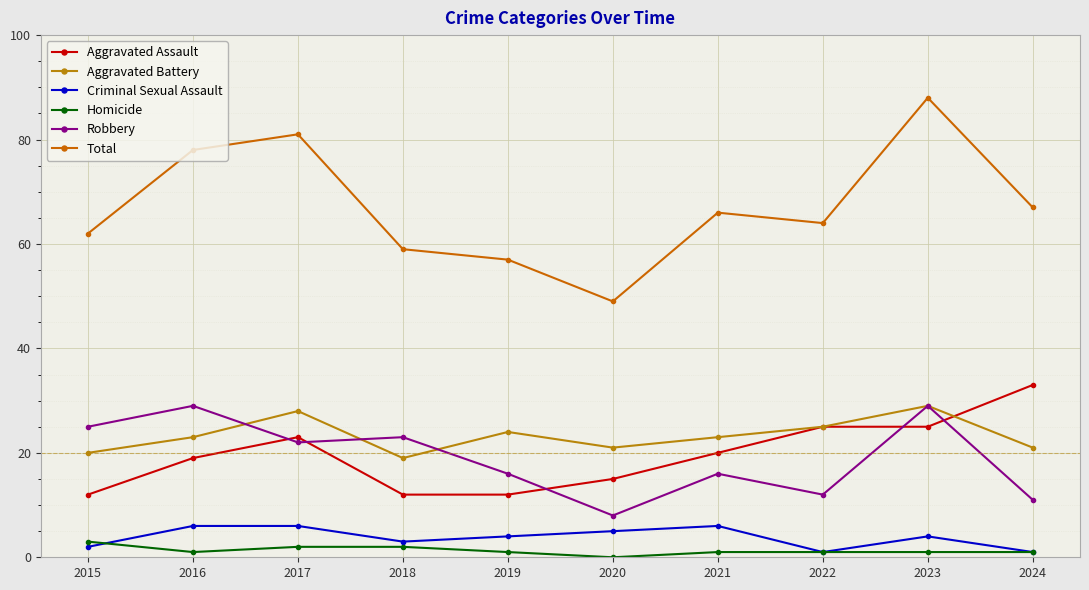

In Criminal Sexual Assault, how many points are lower than both neighbors (excluding endpoints)?

2